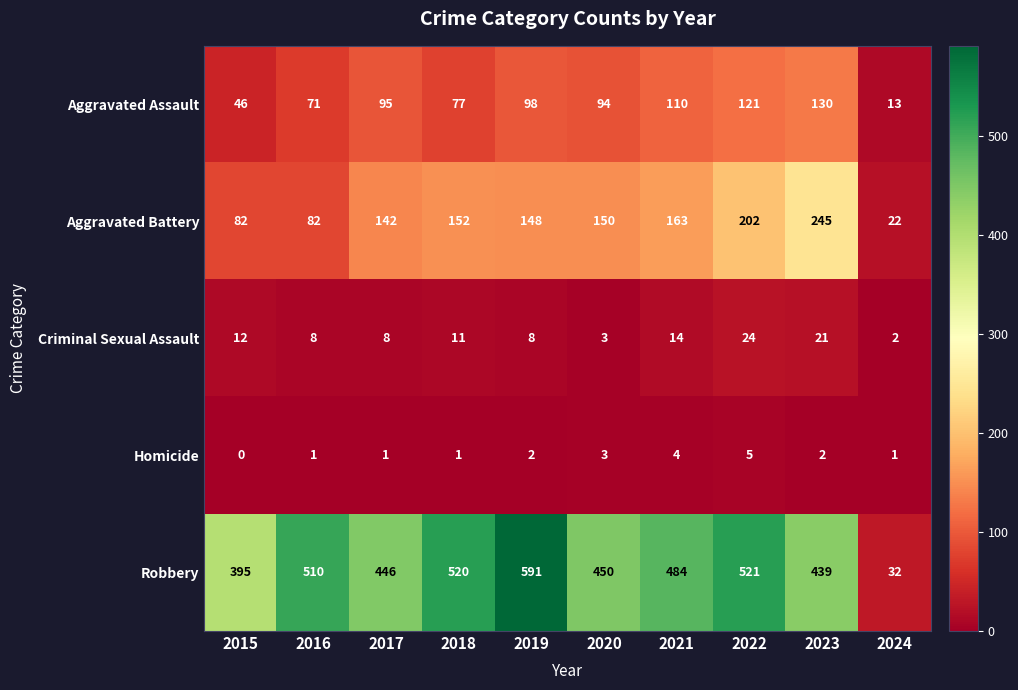

What is the maximum value for Aggravated Assault?

130